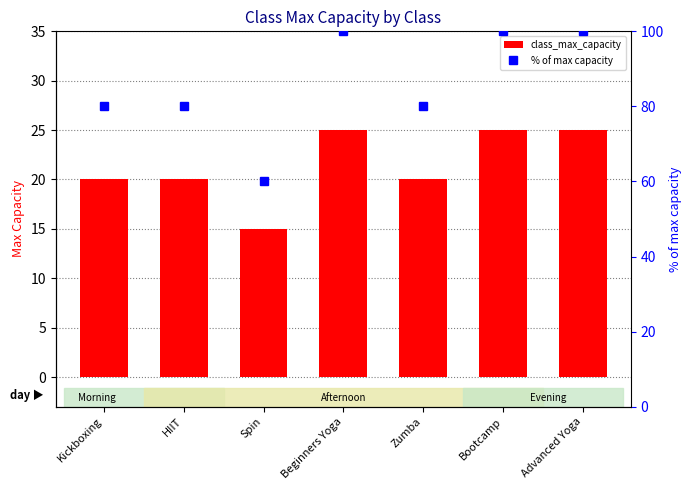

At which category does the chart reach its minimum across all series?

Spin